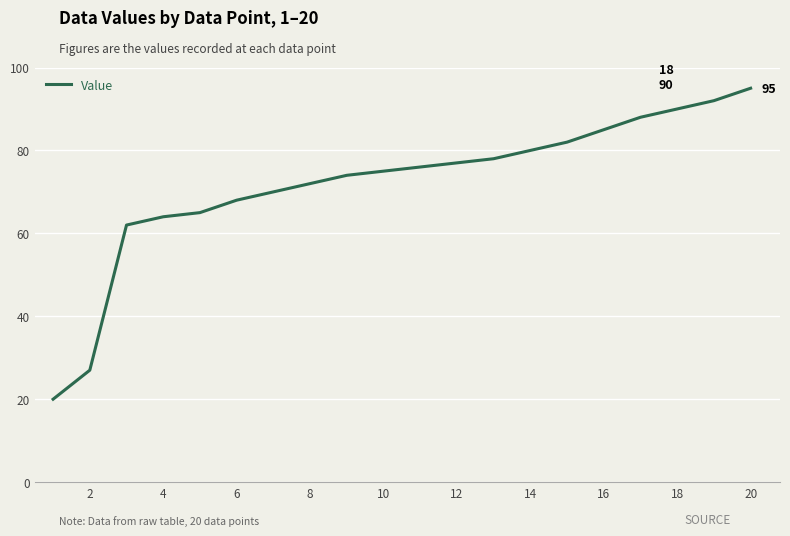

What is the minimum value shown in the chart?

20